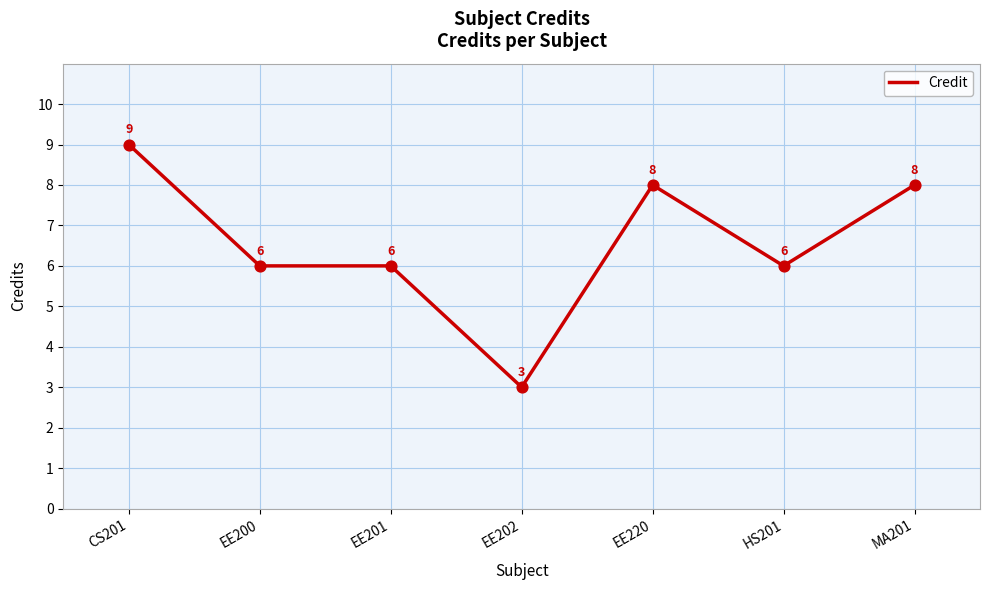

Between HS201 and EE202, which is larger?

HS201